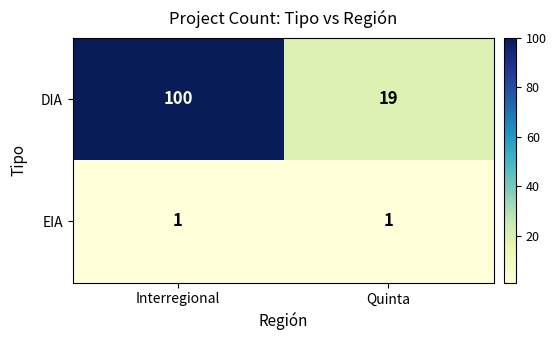

What is the sum of the DIA values at Interregional and Quinta?

119